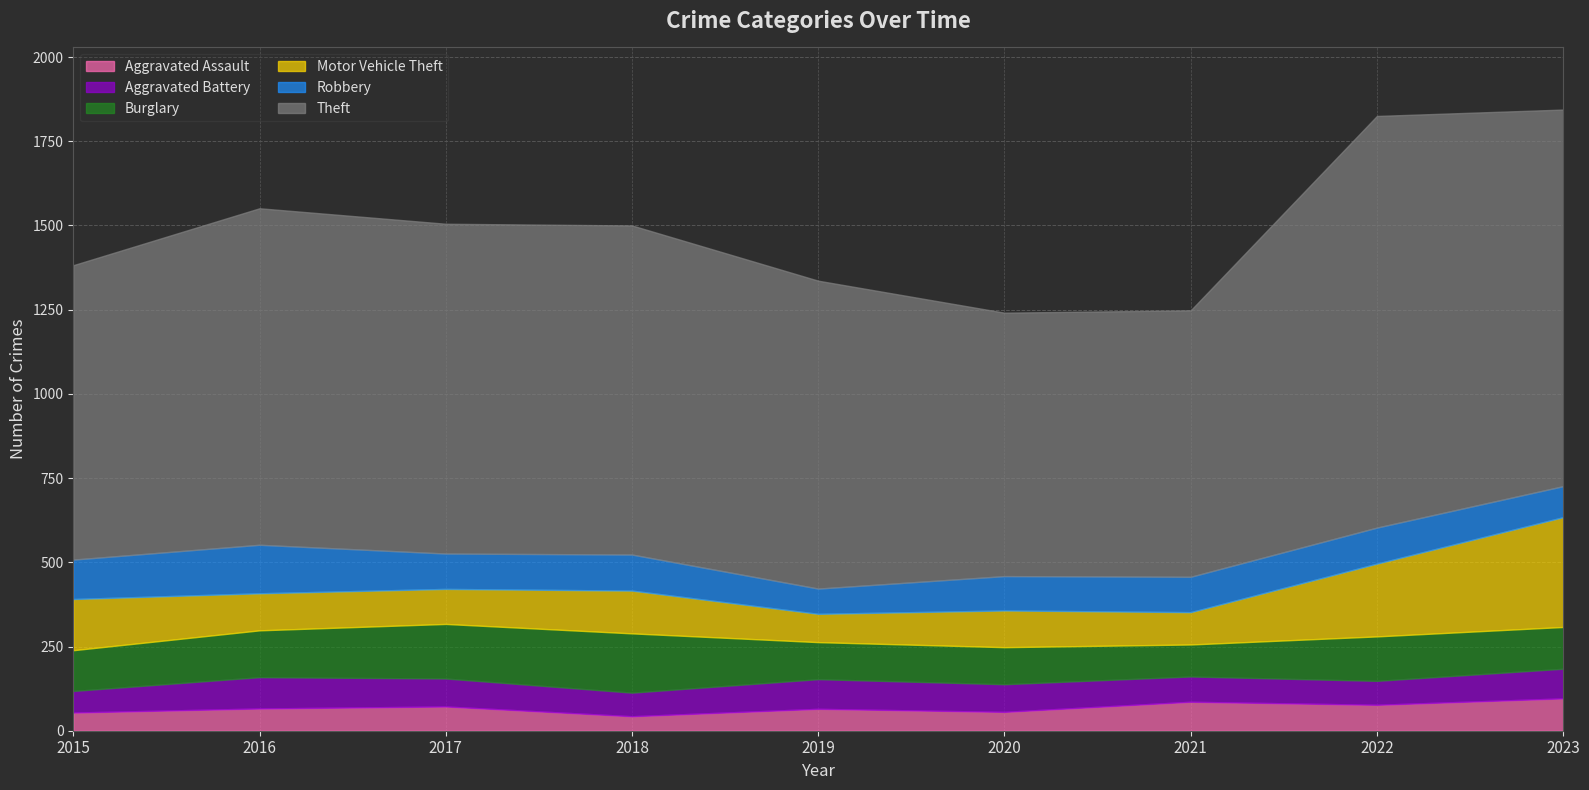

Which category has the highest value in the Motor Vehicle Theft series?

2023